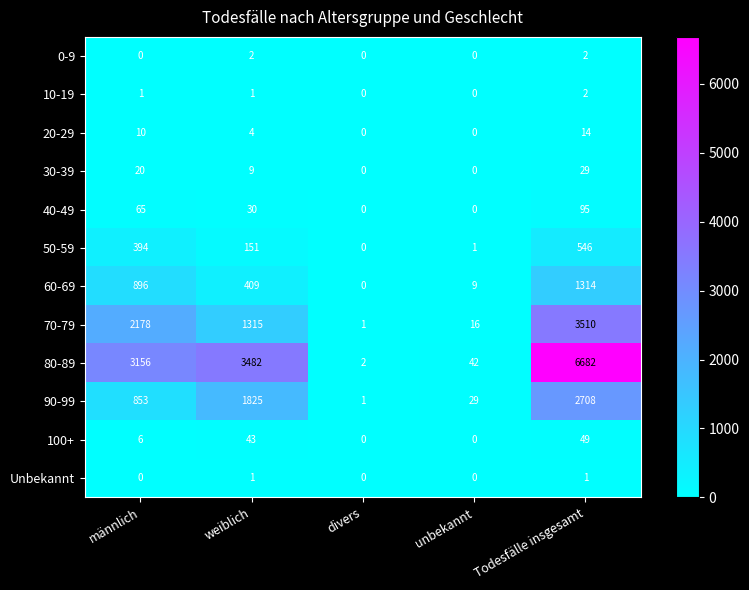

At which category is the sum across all series the highest?

Todesfälle insgesamt